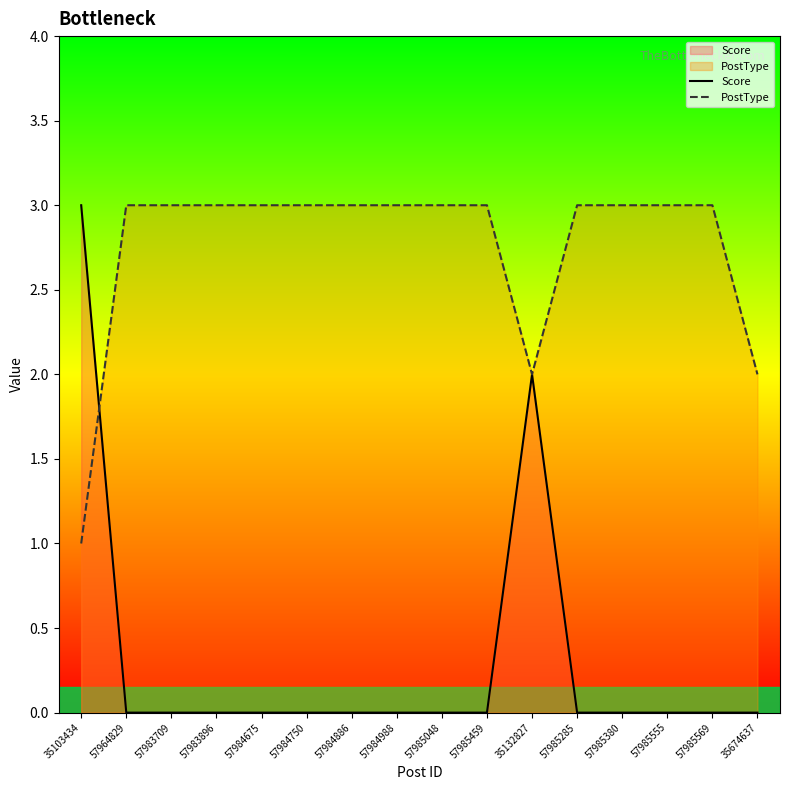

At which category does the chart reach its peak across all series?

35103434